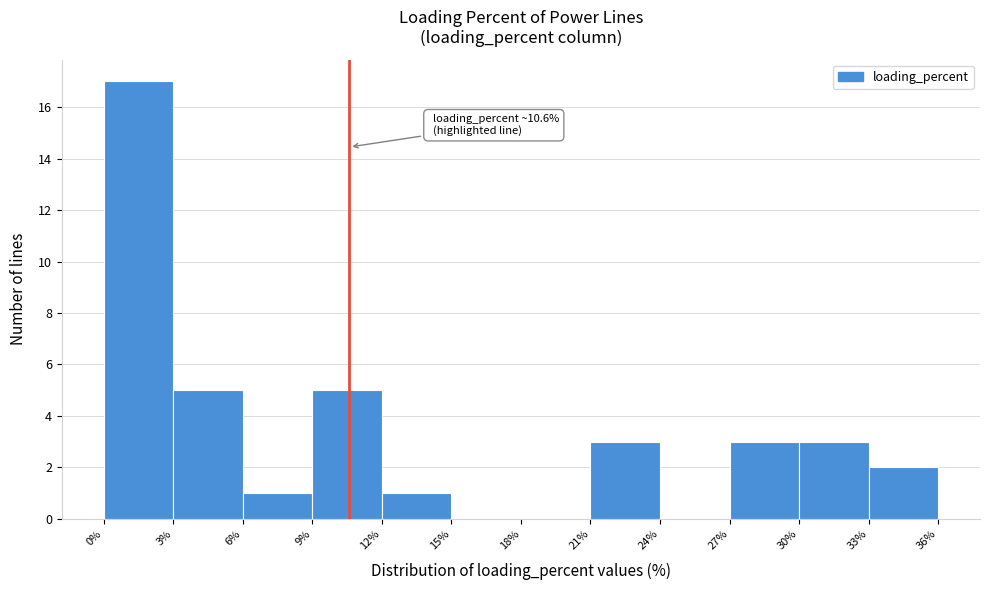

Over which range of the x-axis is the bar tallest?

0% to 3%